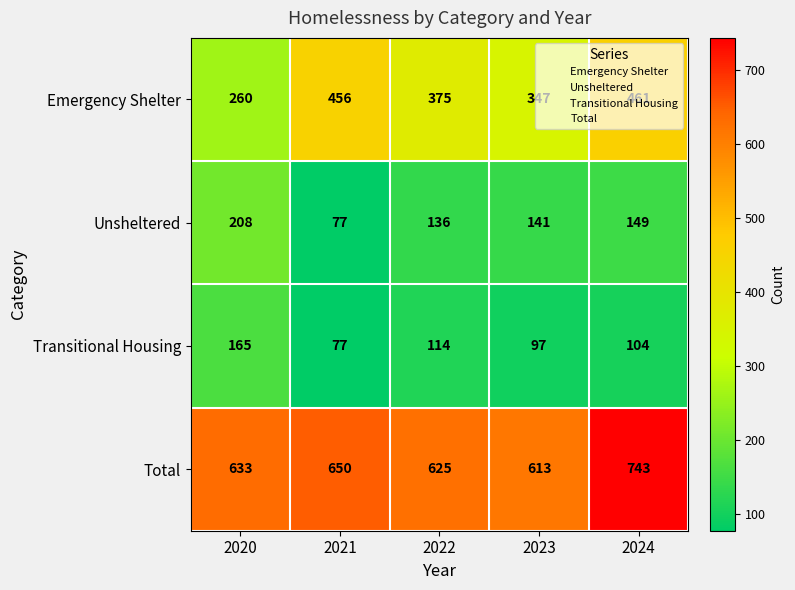

How many series are shown in this chart?

4